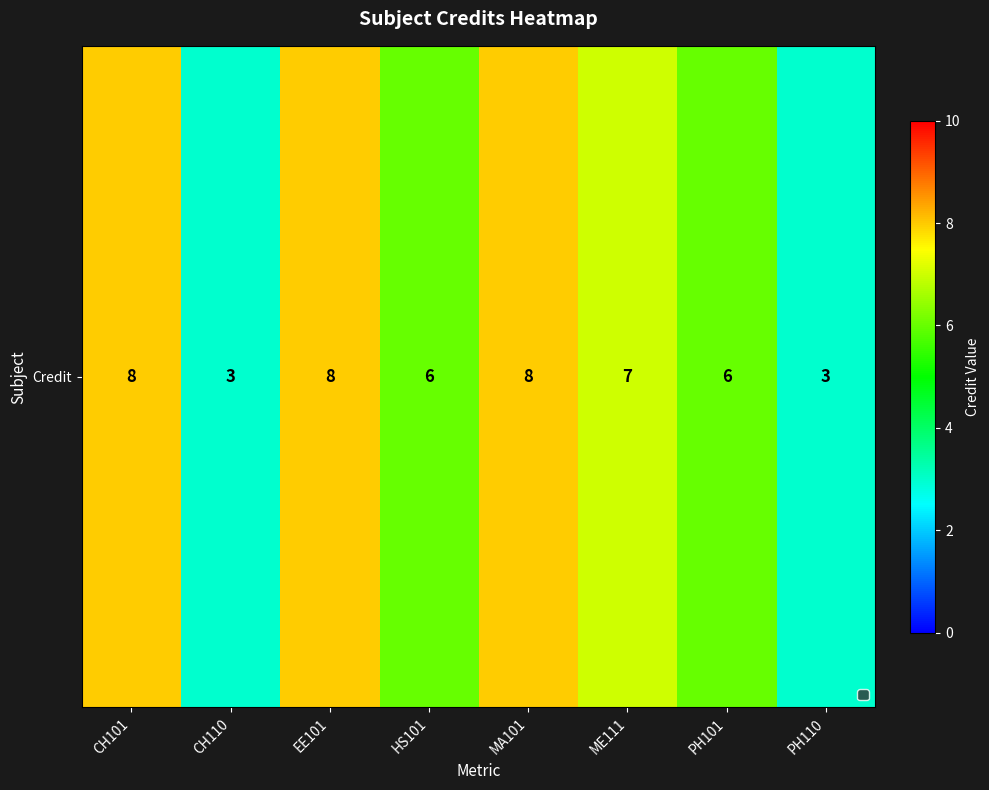

Approximately how many times larger is the value at HS101 compared to MA101?

0.8